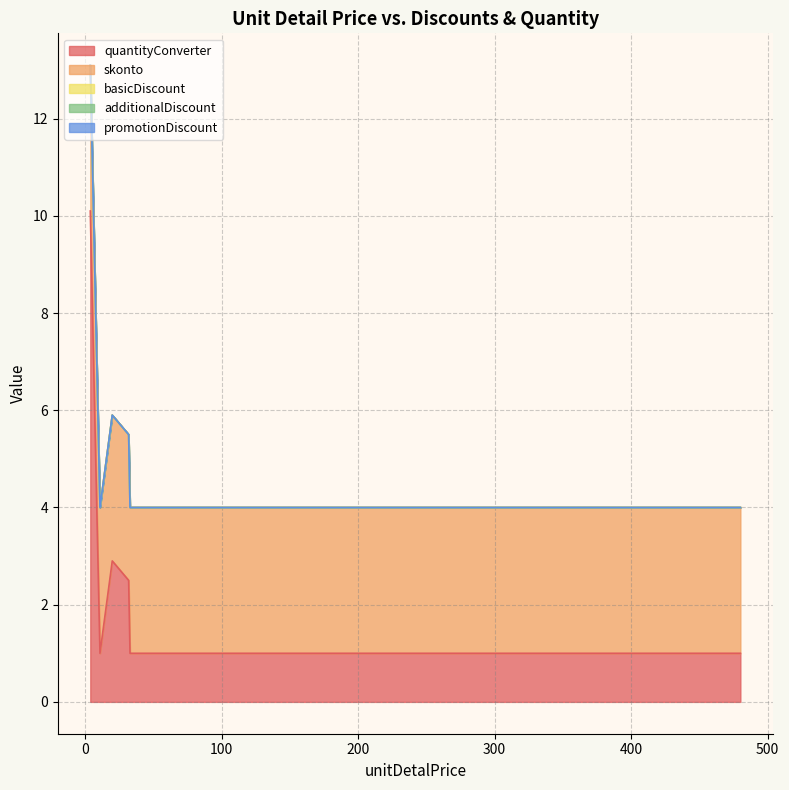

True or false: promotionDiscount has more than 0 interior local peaks.

False